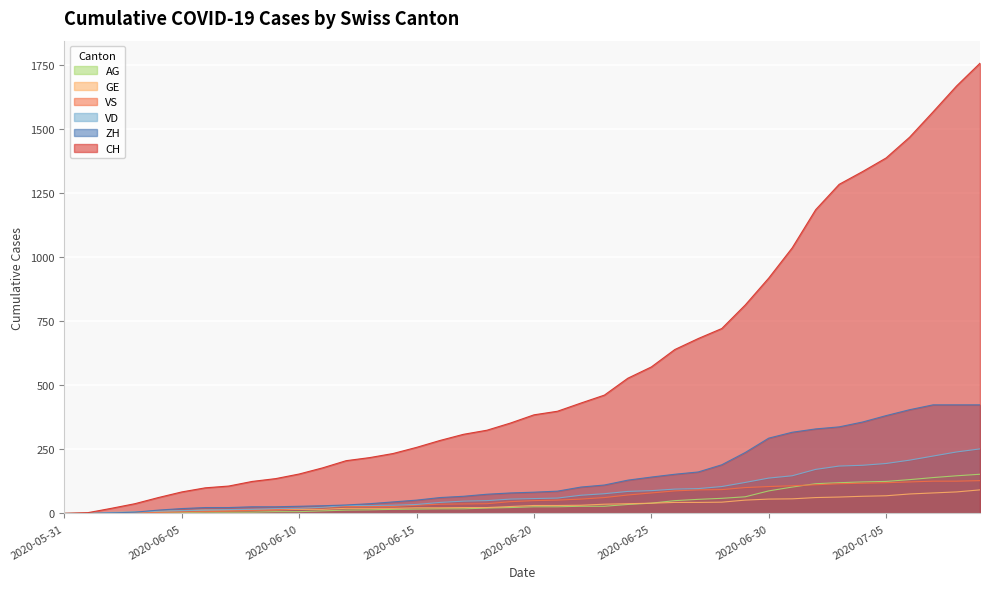

Does the chart display data point markers on the line(s)?

No